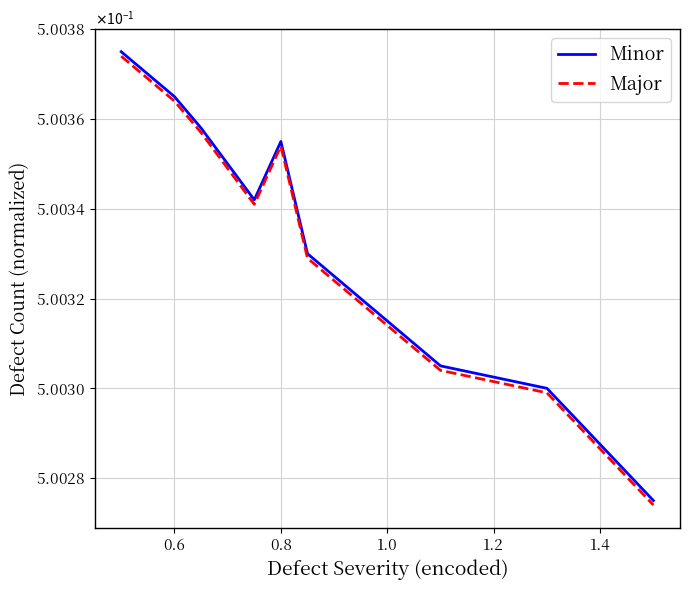

Which series has the largest total across all categories?

Minor